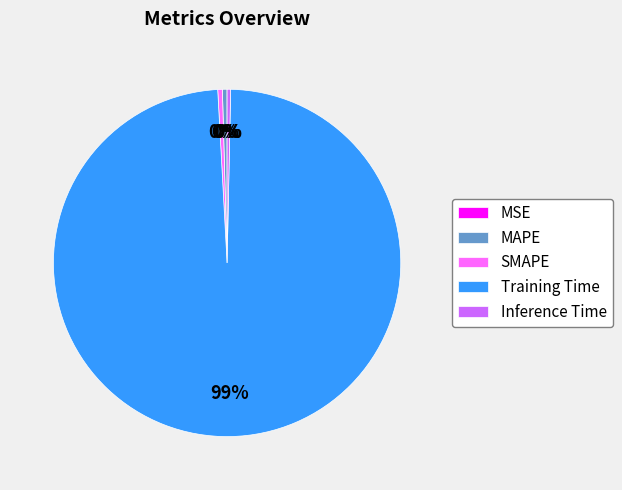

Is it true that Inference Time is 0% of the pie?

True